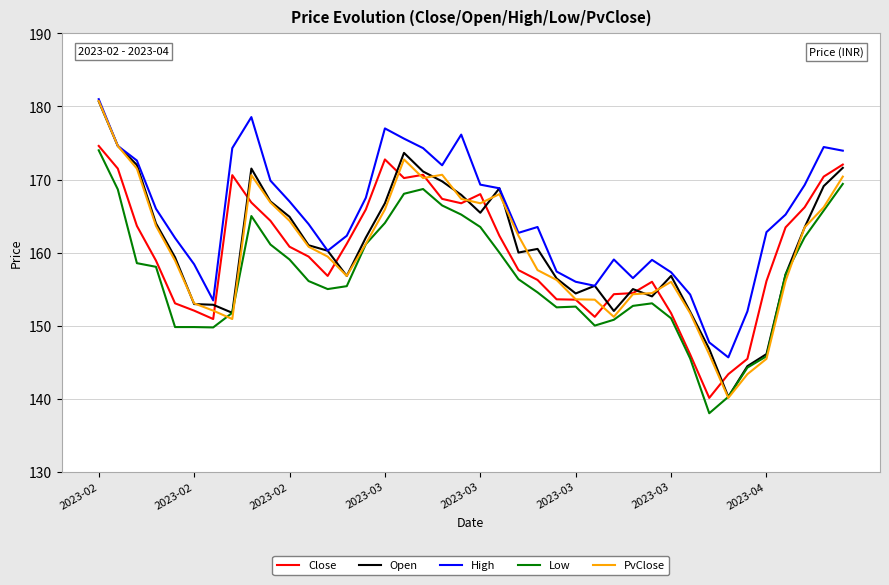

True or false: Close has more than 1 interior local peaks.

True